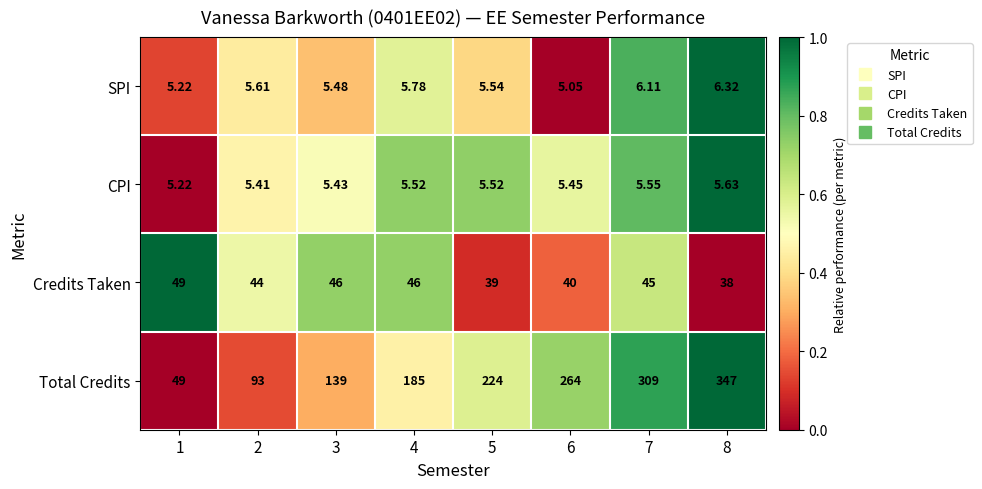

Rank the series at 7 from lowest to highest value.

CPI, SPI, Credits Taken, Total Credits